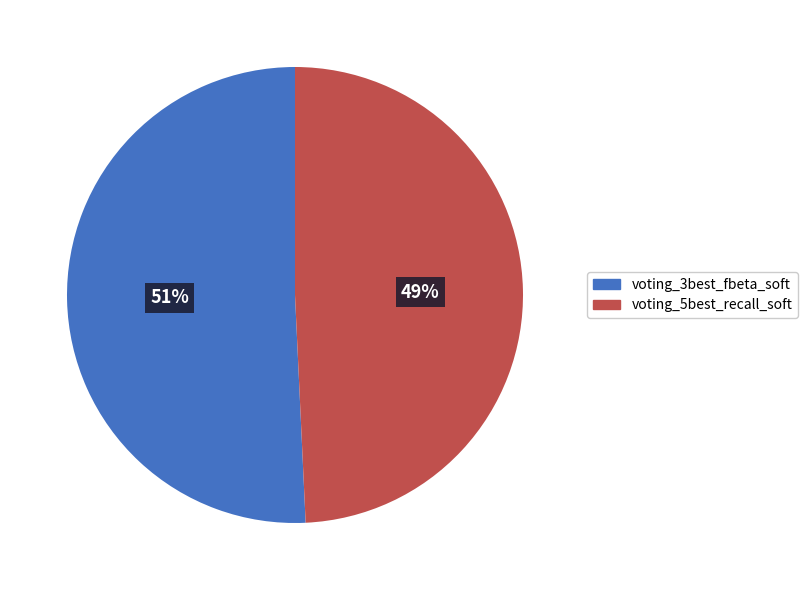

Count the number of slices in the pie.

2